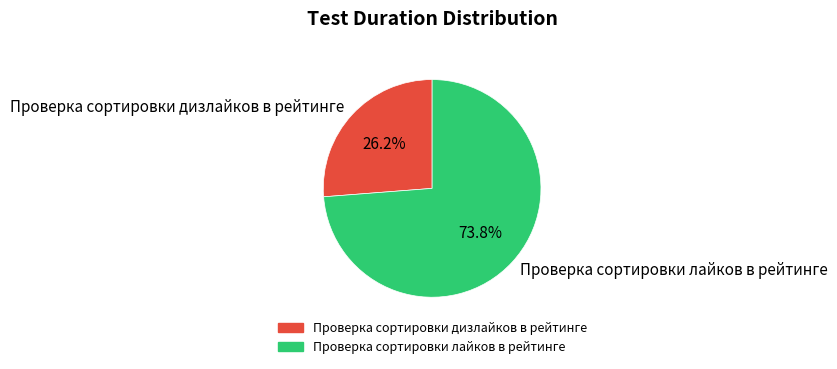

To the nearest percent, what percentage of the pie is Проверка сортировки лайков в рейтинге?

74%